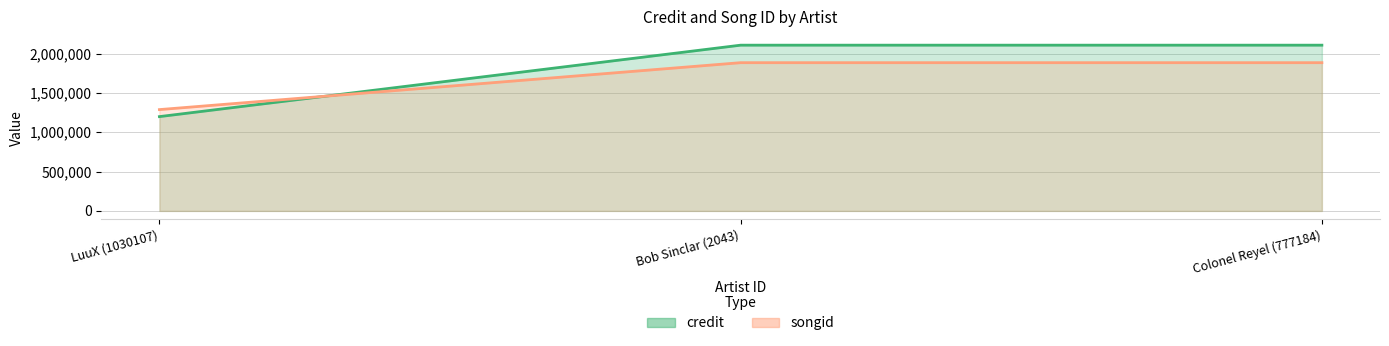

List the series in order of their peak value, highest first.

credit, songid